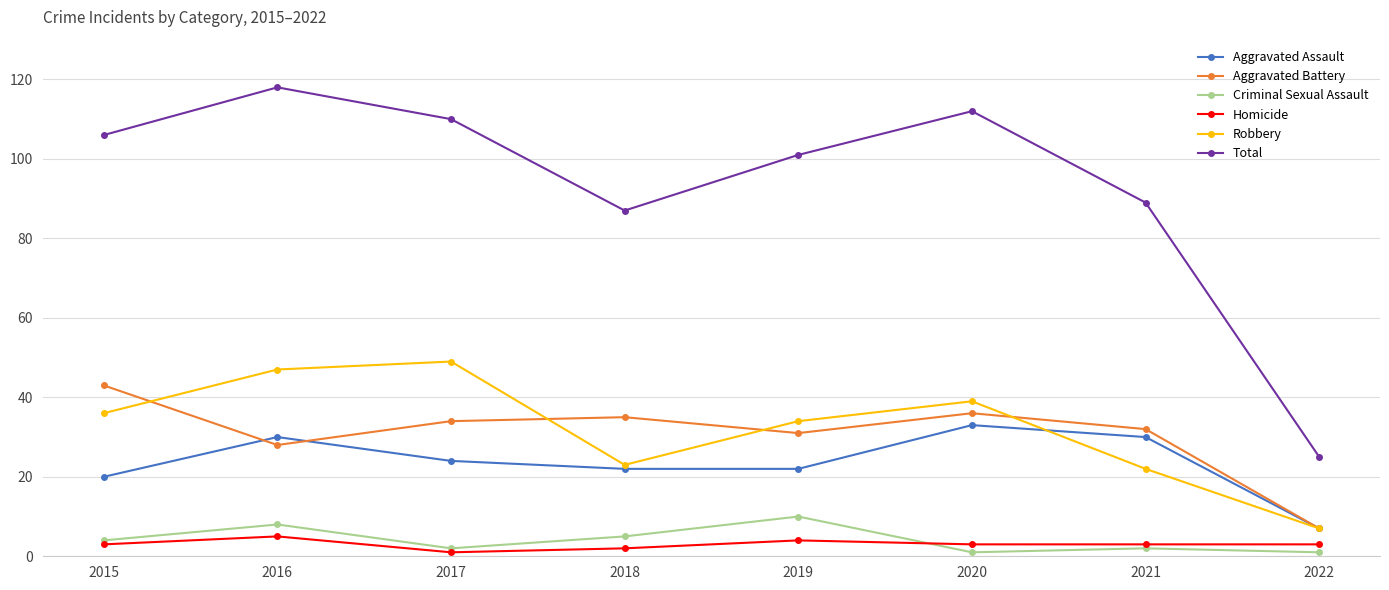

Which series has the widest spread of values?

Total